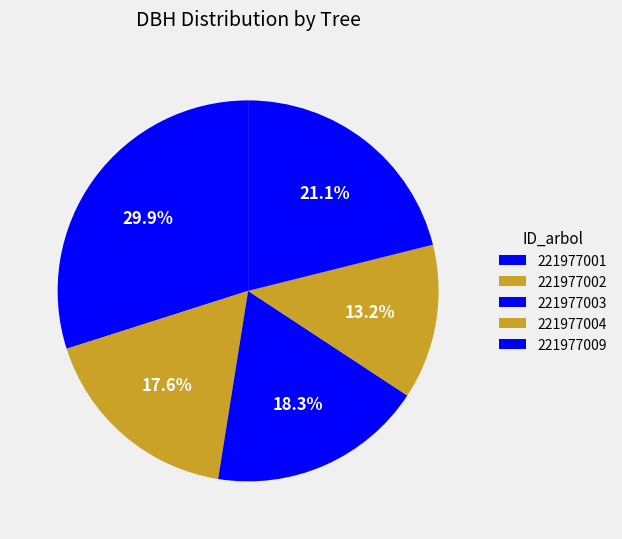

True or false: 221977001 accounts for 44% of the total.

False